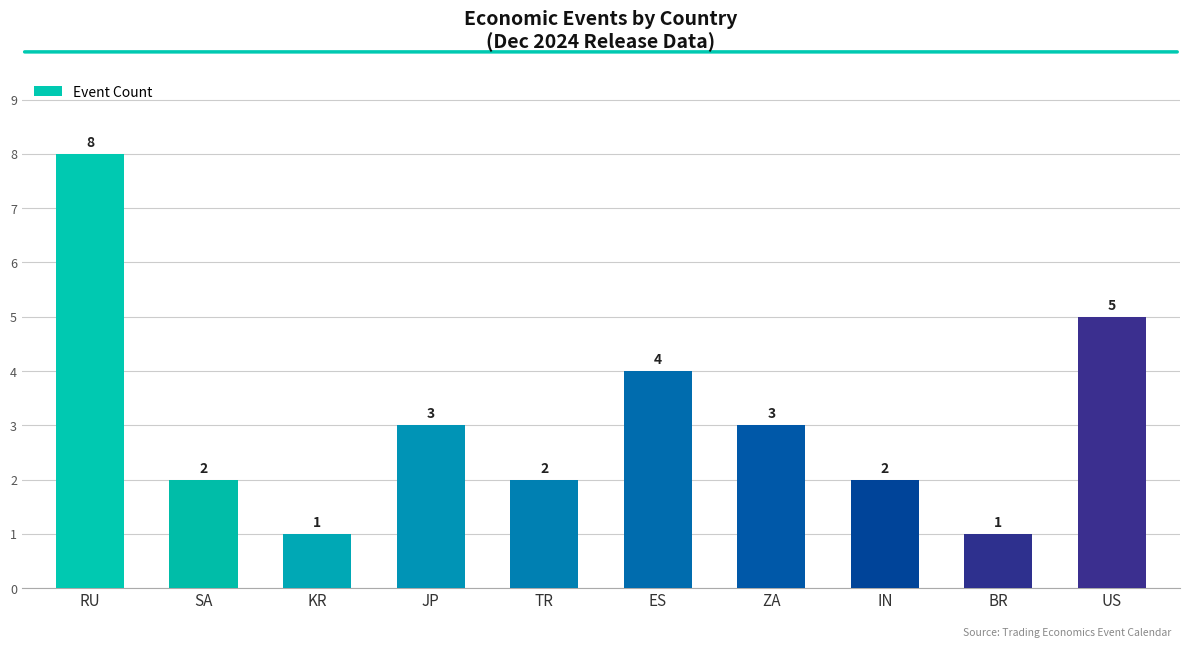

The value at US is 1. True or false?

False